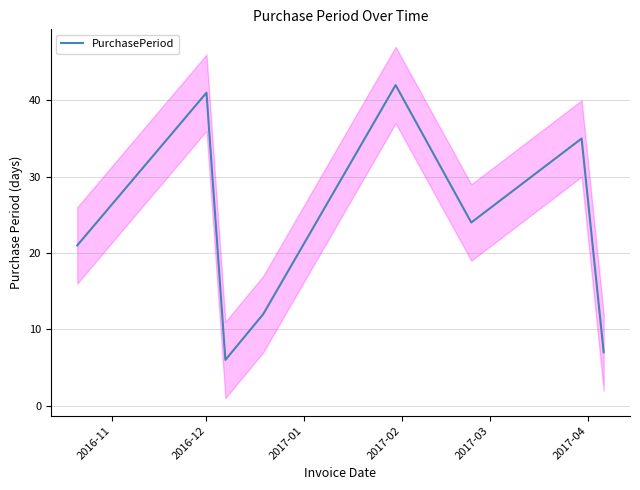

True or false: there are more than 1 points higher than both neighbors.

True